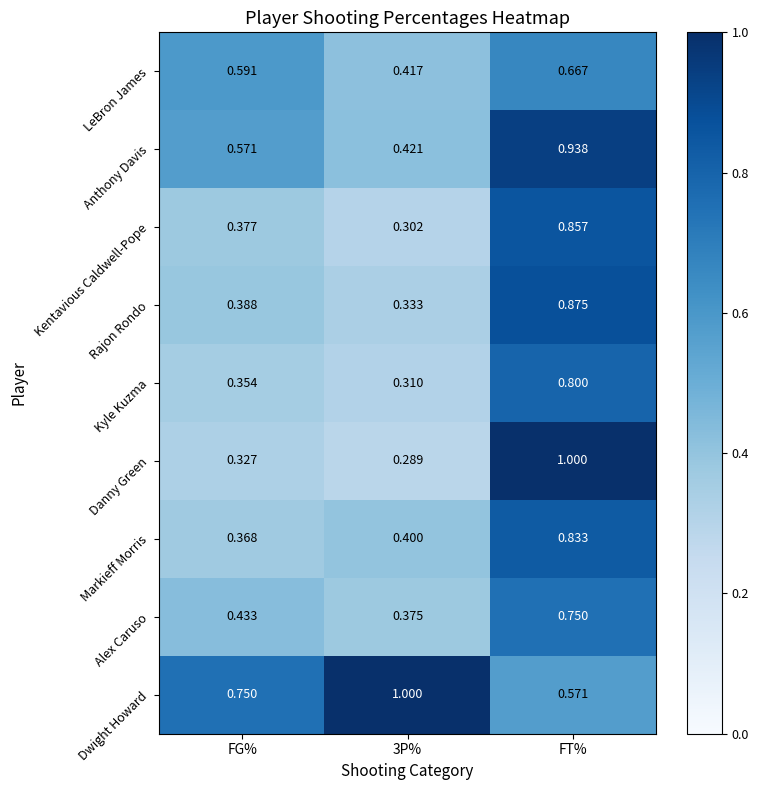

Which series has the widest spread of values?

Danny Green